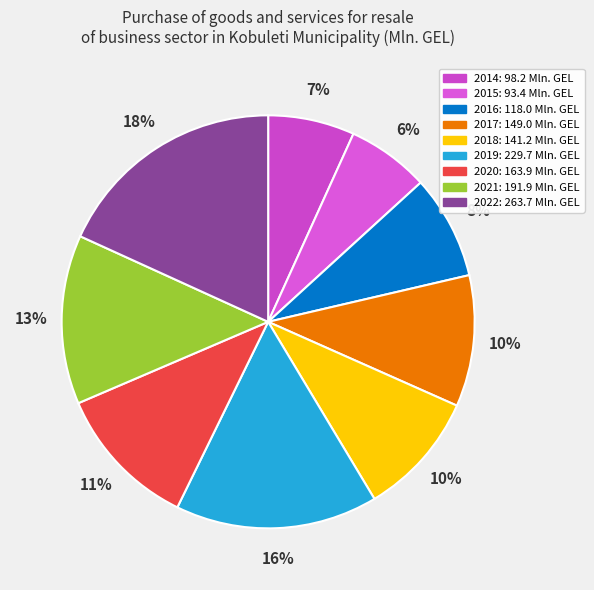

Count the number of slices in the pie.

9